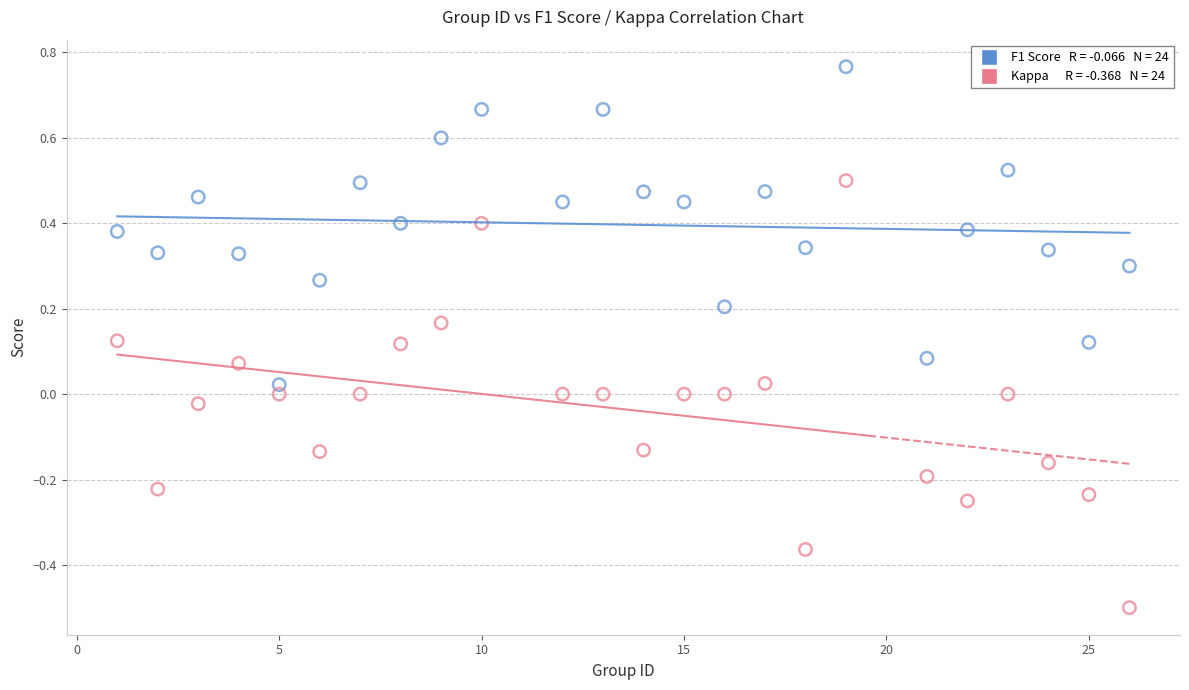

Across all data points, what is the range of X values (max minus min)?

25.0